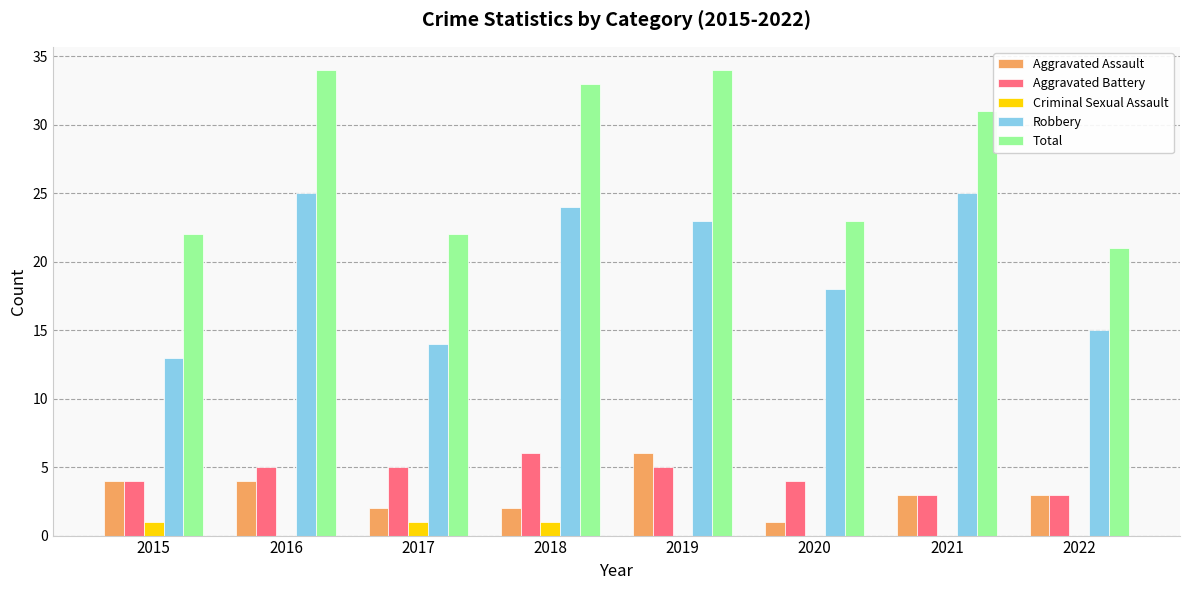

Count the number of categories in the chart.

8